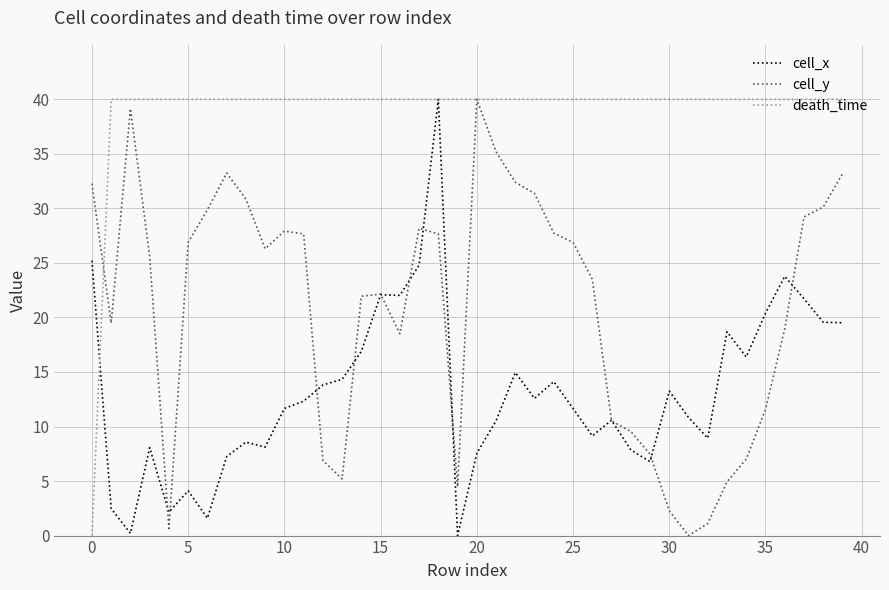

List the series in order of their overall mean, highest first.

death_time, cell_y, cell_x